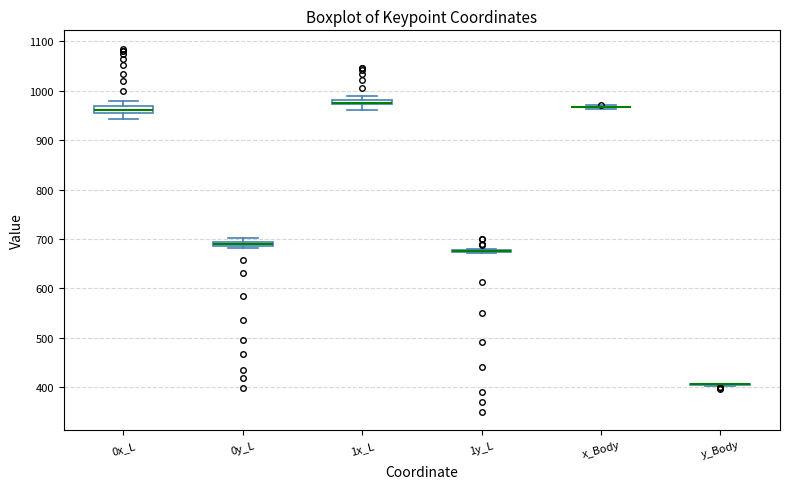

Where is the lower edge of the box for 0x_L on the y-axis? The values are not printed on the chart, so give them approximately, as read against the axis.

950